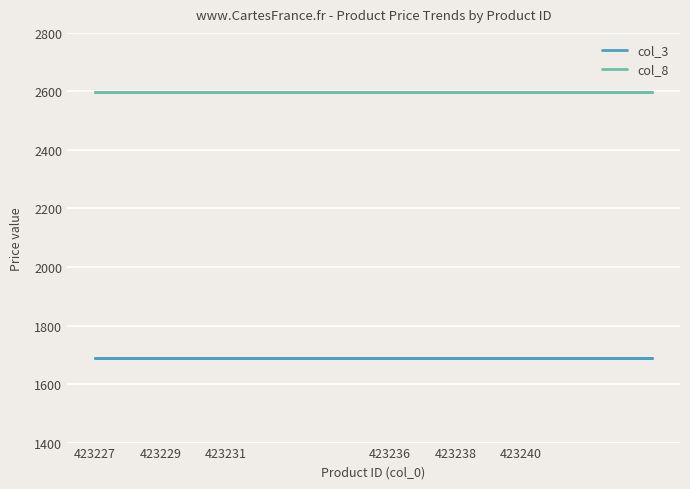

What is the average value of the col_3 series?

1689